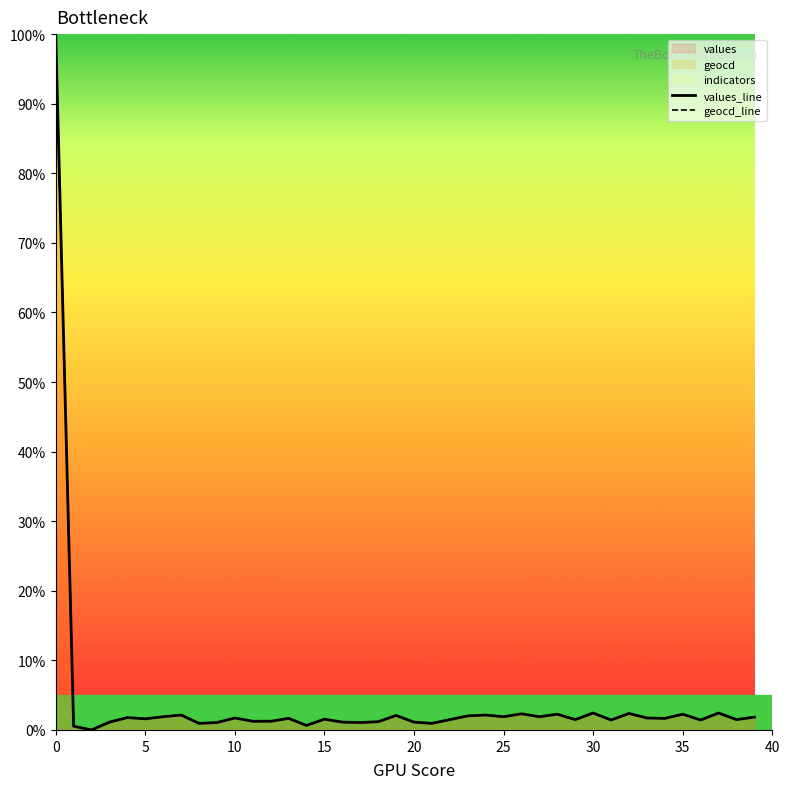

True or false: values_line has a value of 2.4 at 30.

True